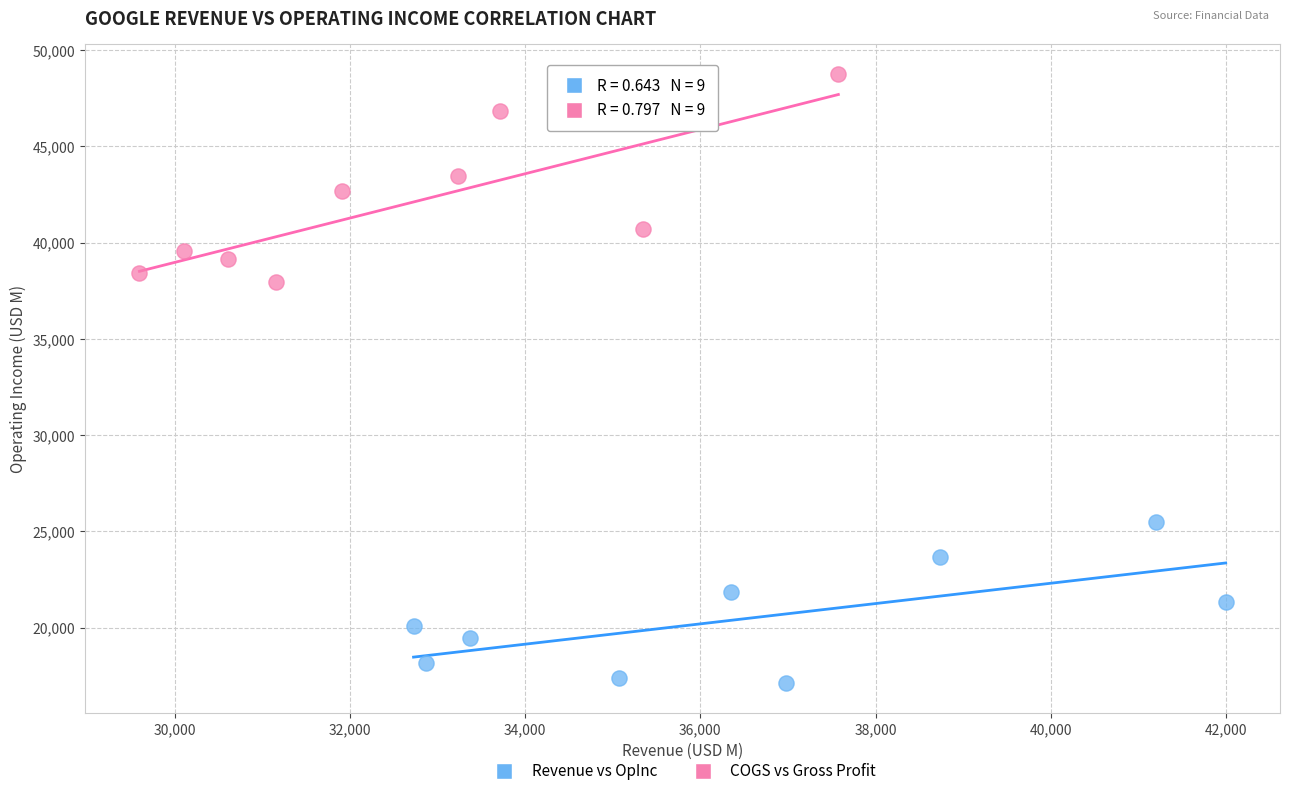

Which series has the widest spread of Y values?

COGS vs Gross Profit